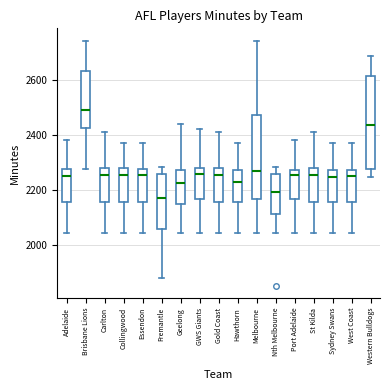

Reading left to right, transcribe this box plot: for each box, give where its median line is, the range the box spans, and where its two whiskers end, as read against the y-axis. The values are not printed on the chart, so give them approximately, as read against the axis.

Adelaide: median 2240, box 2160 to 2280, whiskers 2040 to 2380
Brisbane Lions: median 2480, box 2420 to 2640, whiskers 2280 to 2740
Carlton: median 2260, box 2160 to 2280, whiskers 2040 to 2420
Collingwood: median 2260, box 2160 to 2280, whiskers 2040 to 2360
Essendon: median 2260, box 2160 to 2280, whiskers 2040 to 2360
Fremantle: median 2180, box 2060 to 2260, whiskers 1880 to 2280
Geelong: median 2220, box 2140 to 2280, whiskers 2040 to 2440
GWS Giants: median 2260, box 2160 to 2280, whiskers 2040 to 2420
Gold Coast: median 2260, box 2160 to 2280, whiskers 2040 to 2420
Hawthorn: median 2240, box 2160 to 2280, whiskers 2040 to 2360
Melbourne: median 2260, box 2160 to 2480, whiskers 2040 to 2740
Nth Melbourne: median 2200, box 2120 to 2260, whiskers 2040 to 2280
Port Adelaide: median 2260, box 2160 to 2280, whiskers 2040 to 2380
St Kilda: median 2260, box 2160 to 2280, whiskers 2040 to 2420
Sydney Swans: median 2240, box 2160 to 2280, whiskers 2040 to 2360
West Coast: median 2240, box 2160 to 2280, whiskers 2040 to 2360
Western Bulldogs: median 2440, box 2280 to 2620, whiskers 2240 to 2680